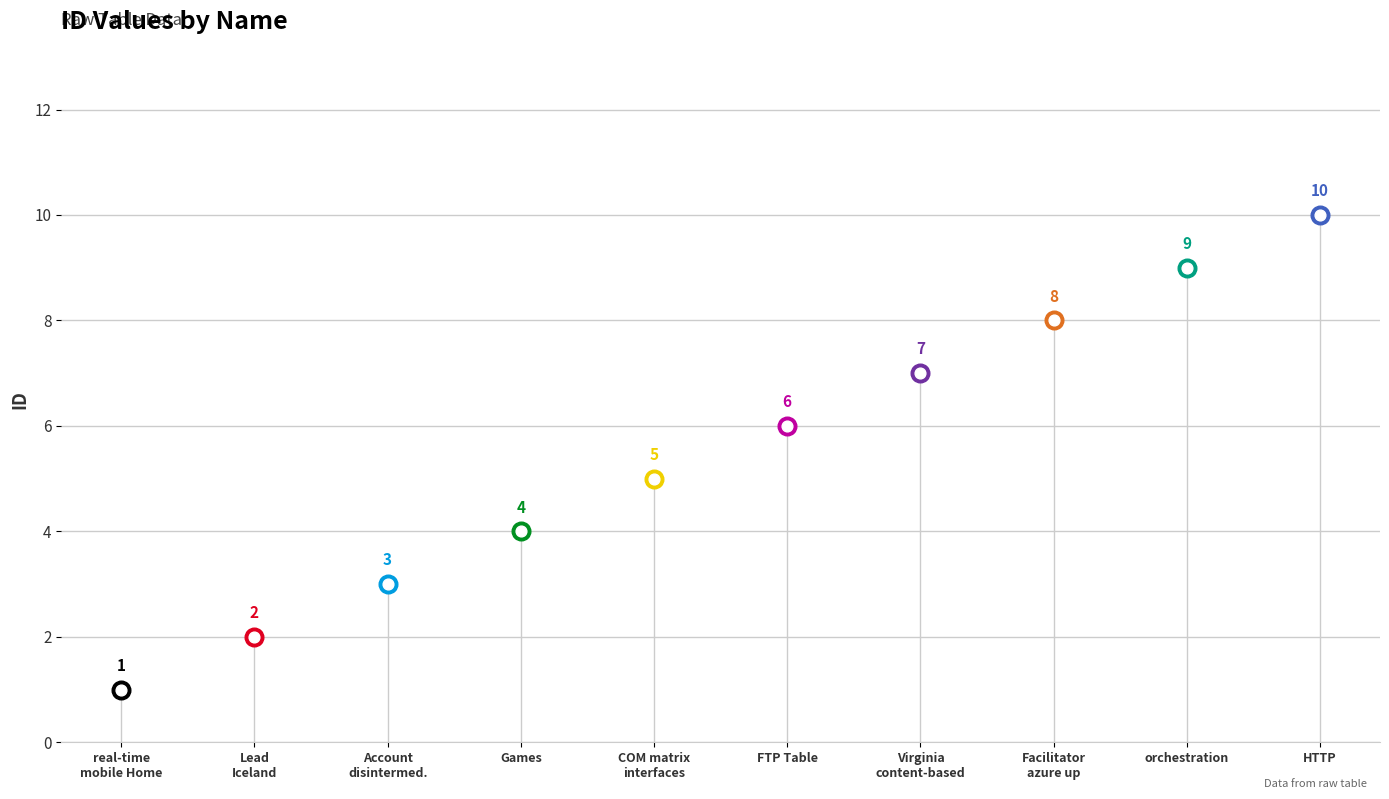

What is the ratio of the value at orchestration to the value at HTTP?

0.9